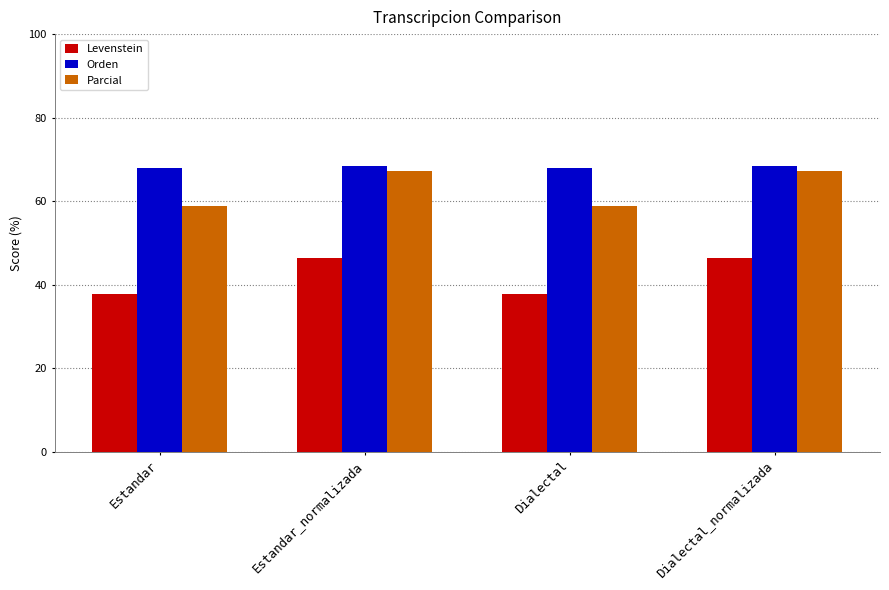

What is the sum of all Orden values?

272.7